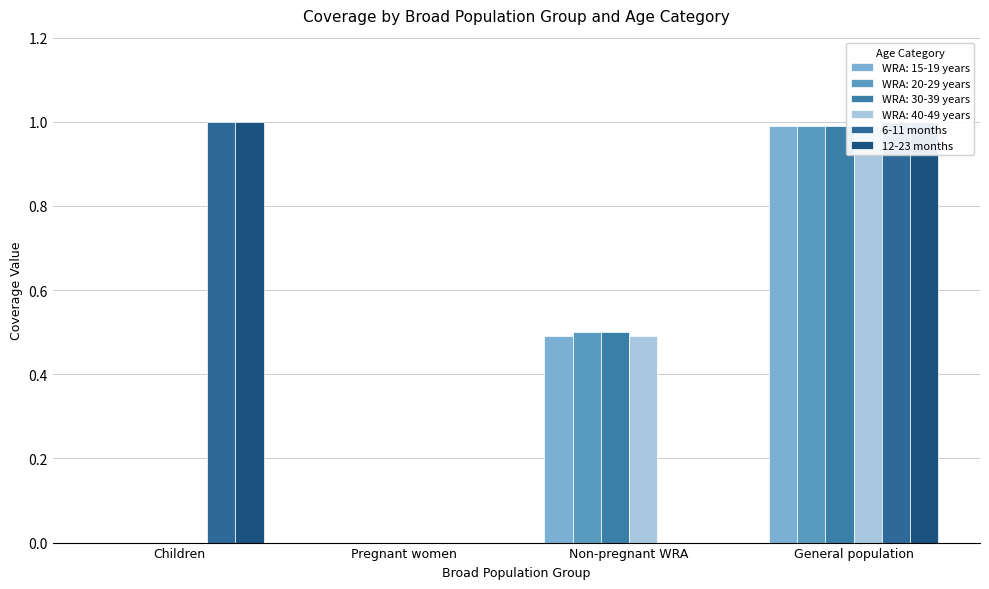

At which label is 6-11 months closest to 0?

Pregnant women